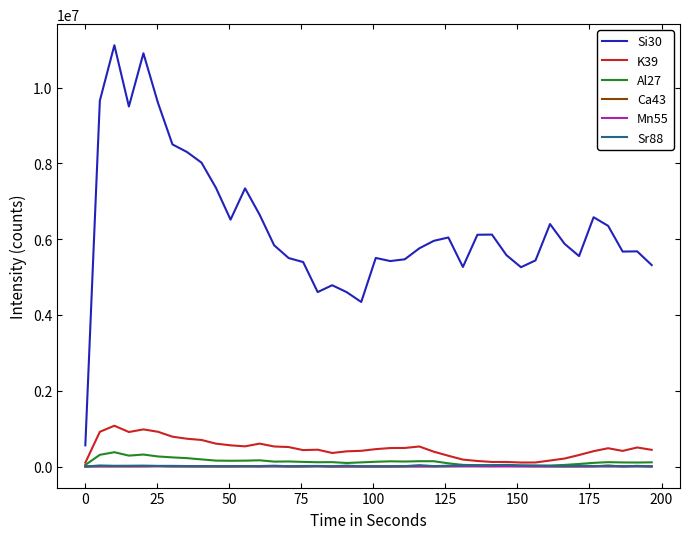

Which series has the largest total across all categories?

Si30